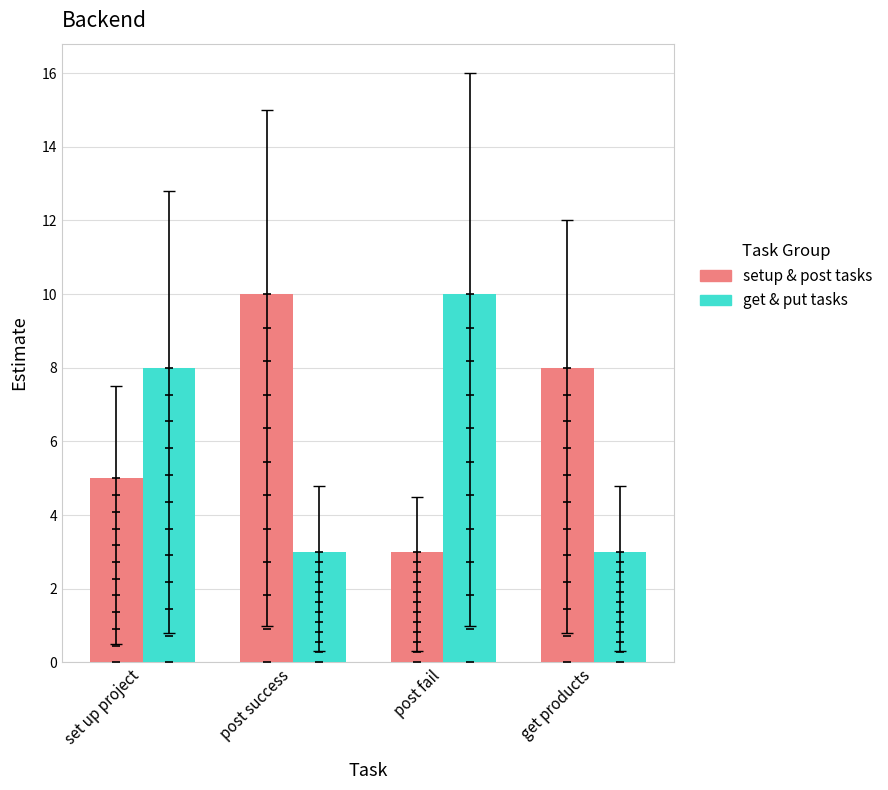

What position from the left is set up project?

1